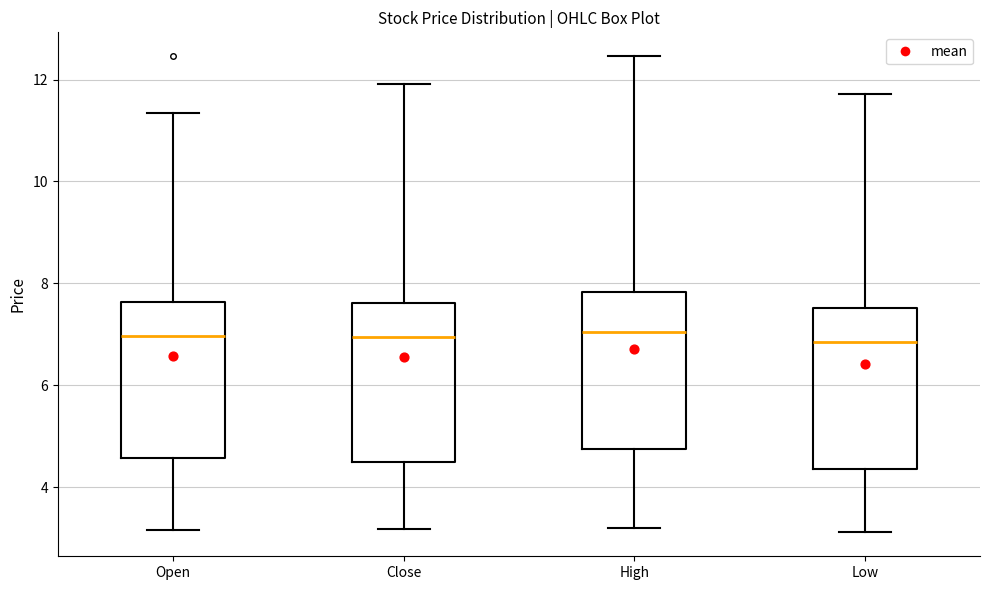

Reading left to right, transcribe this box plot: for each box, give where its median line is, the range the box spans, and where its two whiskers end, as read against the y-axis. The values are not printed on the chart, so give them approximately, as read against the axis.

Open: median 7.0, box 4.6 to 7.6, whiskers 3.2 to 11.4
Close: median 7.0, box 4.4 to 7.6, whiskers 3.2 to 12.0
High: median 7.0, box 4.8 to 7.8, whiskers 3.2 to 12.4
Low: median 6.8, box 4.4 to 7.6, whiskers 3.2 to 11.8